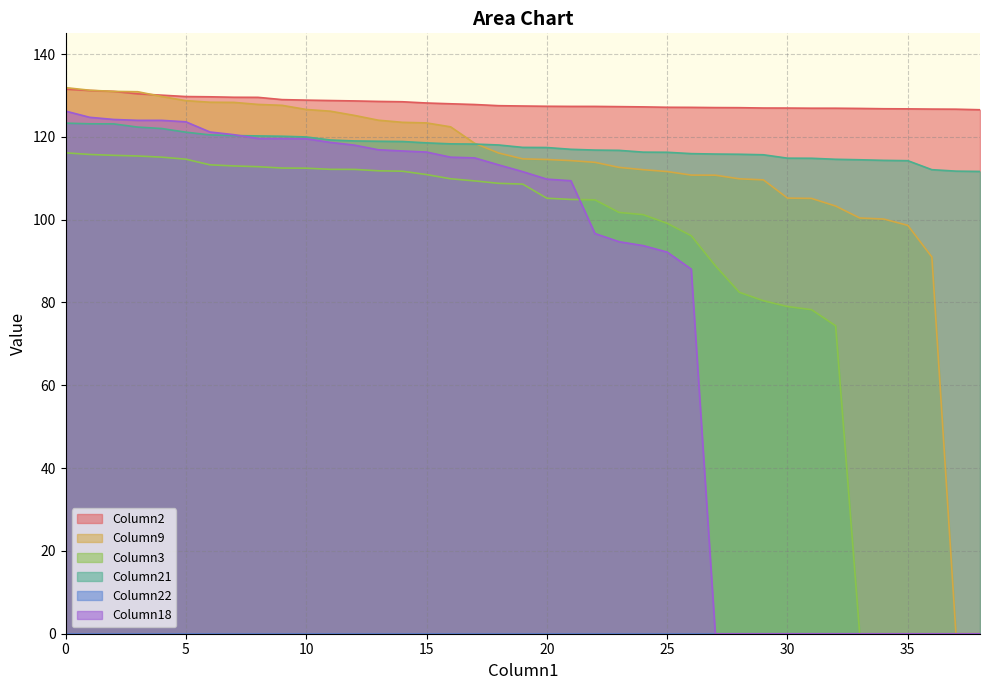

Rank the series at 24 from highest to lowest value.

Column2, Column21, Column9, Column3, Column18